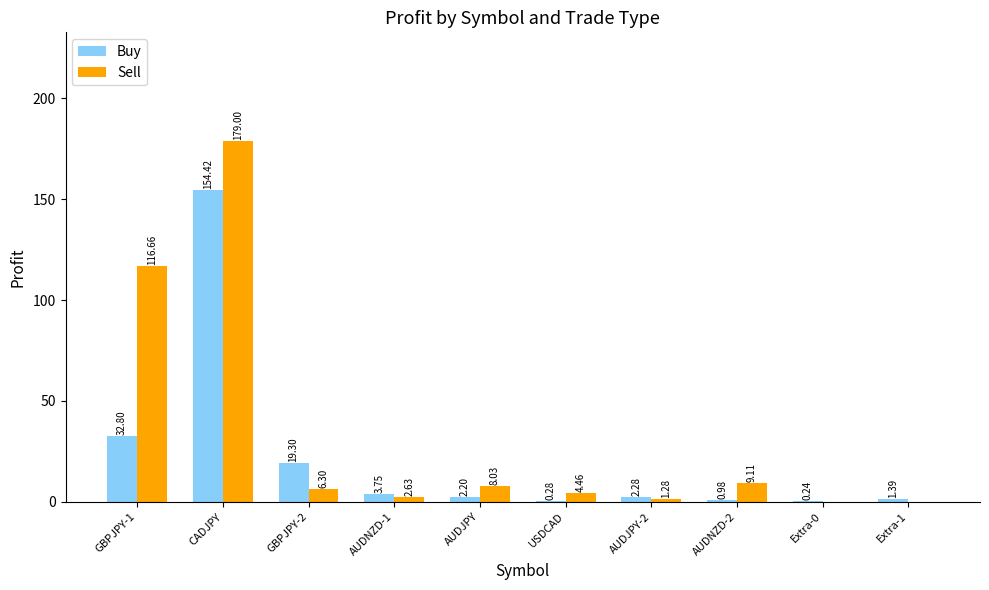

How many positive values does the Sell series have?

8